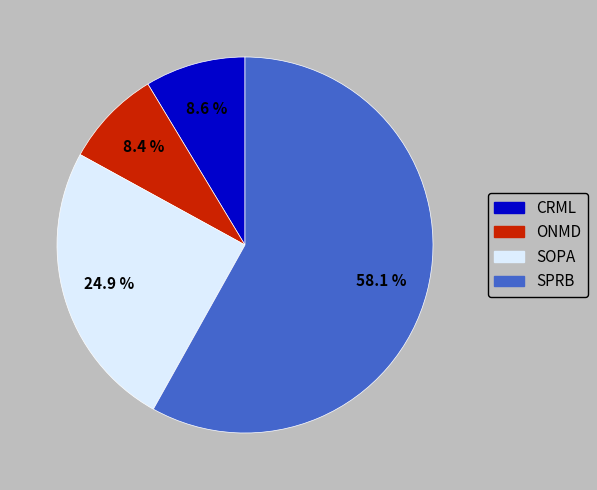

Which has a higher value, ONMD or SOPA?

SOPA